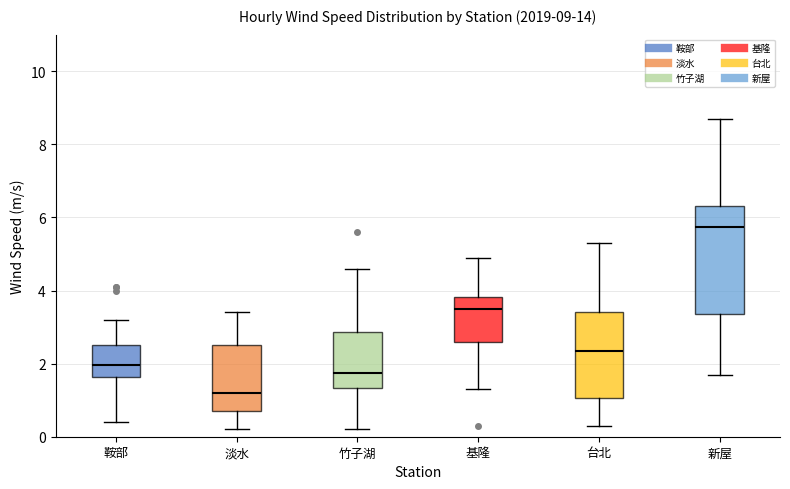

Which box's median line is the lowest?

淡水